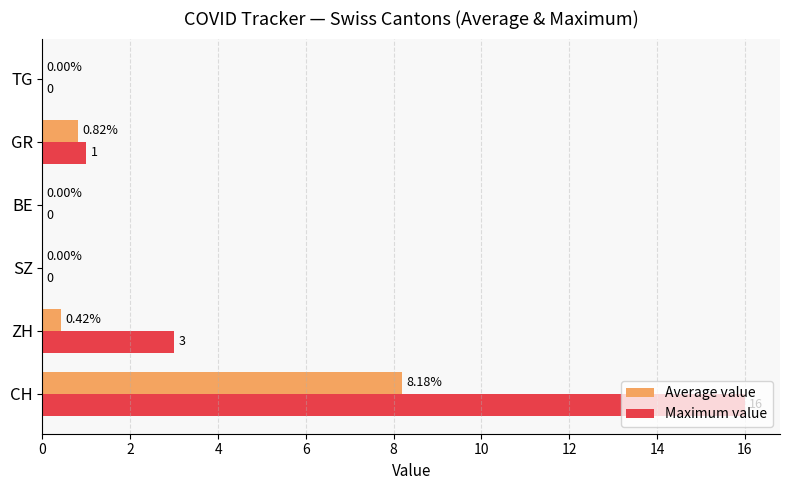

What is the sum of all Maximum value values?

20.0